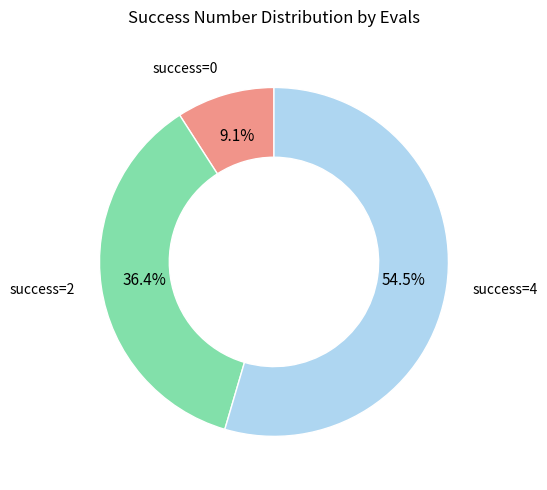

How many segments does this pie chart have?

3